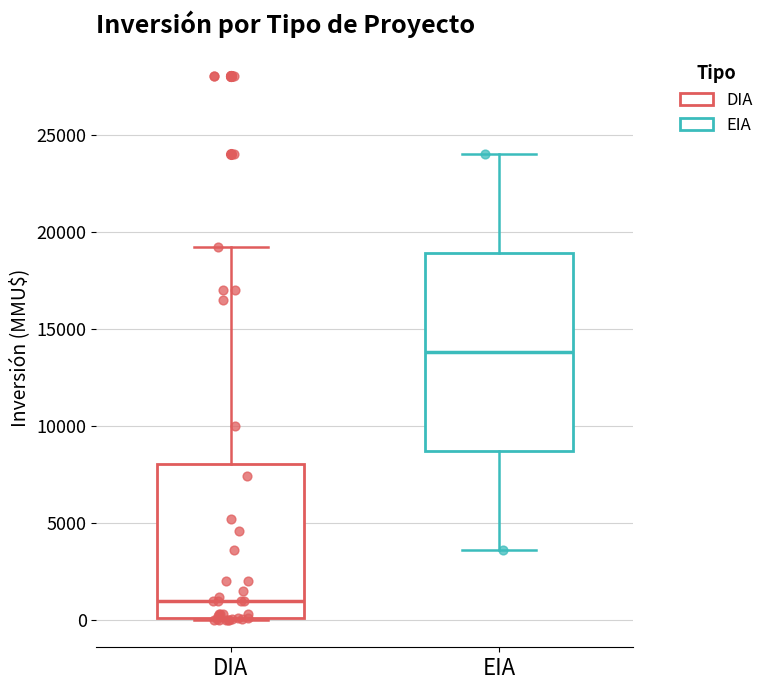

Comparing the boxes themselves (not the whiskers), which one is the tallest?

EIA